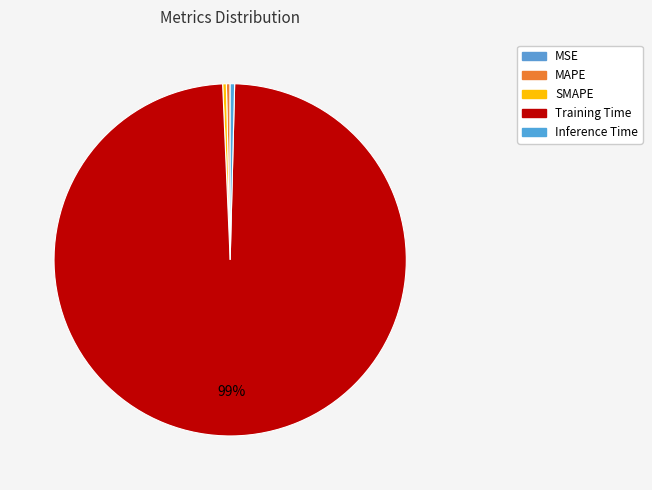

The MAPE slice represents 1% of the pie. True or false?

False